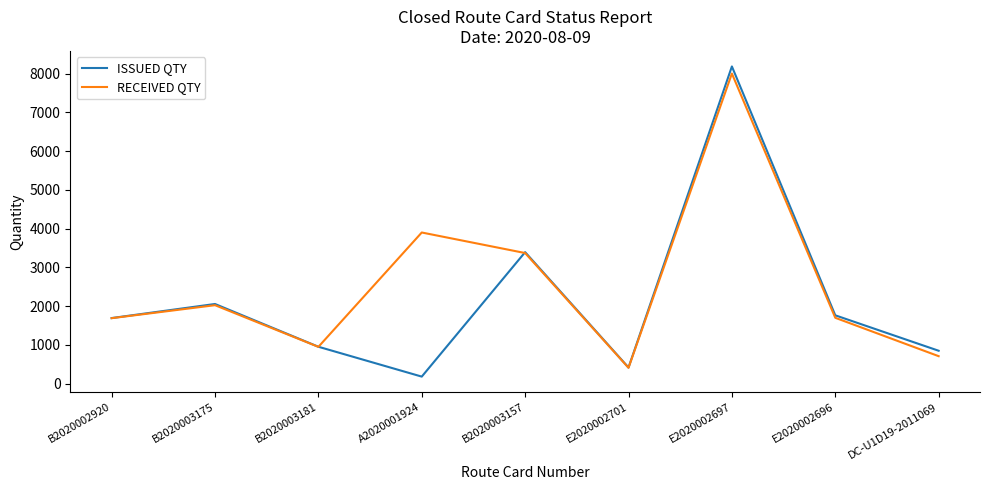

In RECEIVED QTY, how many points are lower than both neighbors (excluding endpoints)?

2